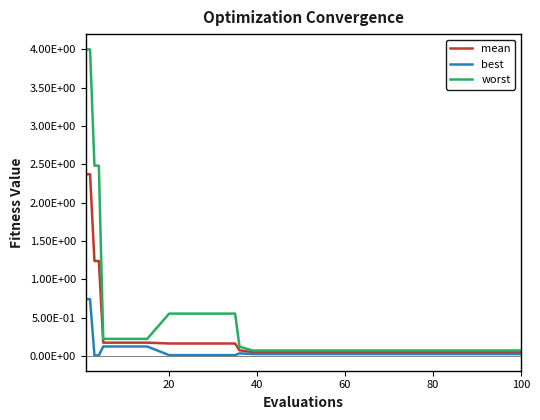

Does the chart have visible grid lines?

No